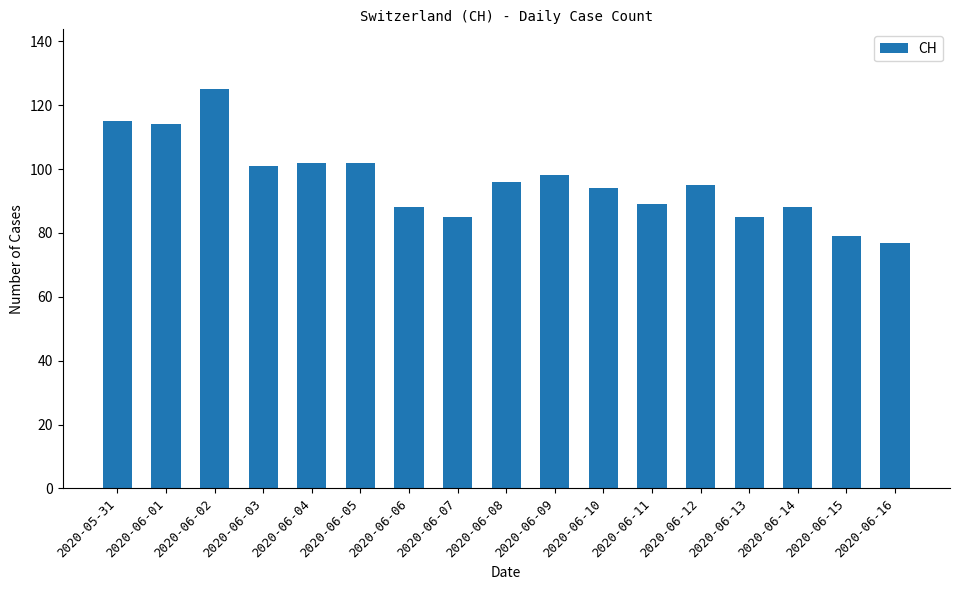

How many distinct data groups are displayed?

1